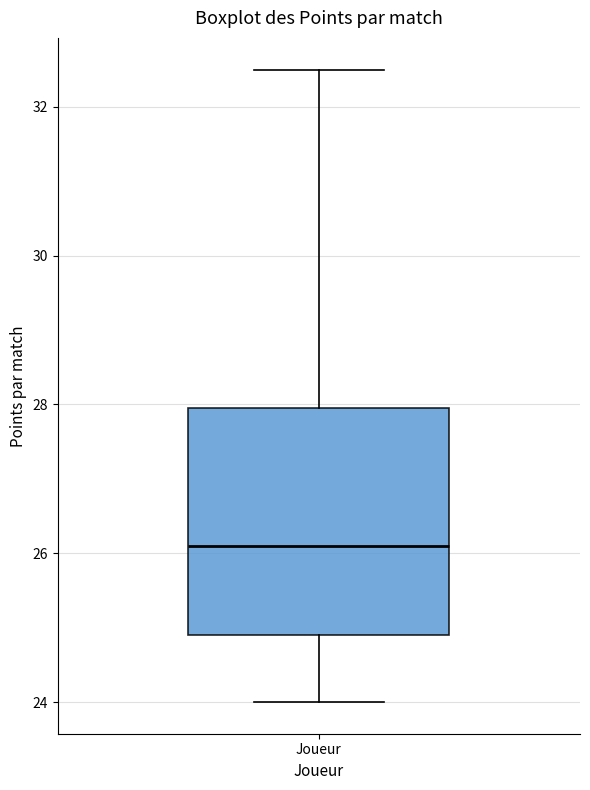

Read this box plot against the y-axis: the position of the median line, the range covered by the box, and the ends of both whiskers. The values are not printed on the chart, so give them approximately, as read against the axis.

median 26.2, box 25.0 to 28.0, whiskers 24.0 to 32.6